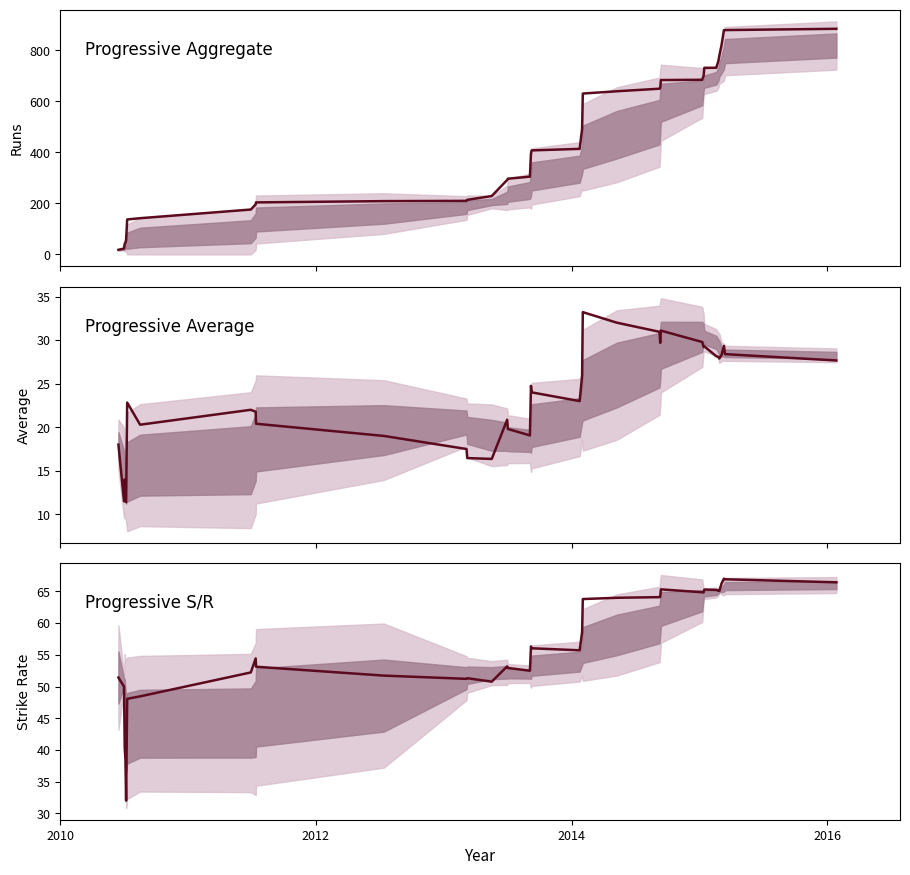

True or false: Progressive S/R and Progressive Aggregate intersect in this chart.

True